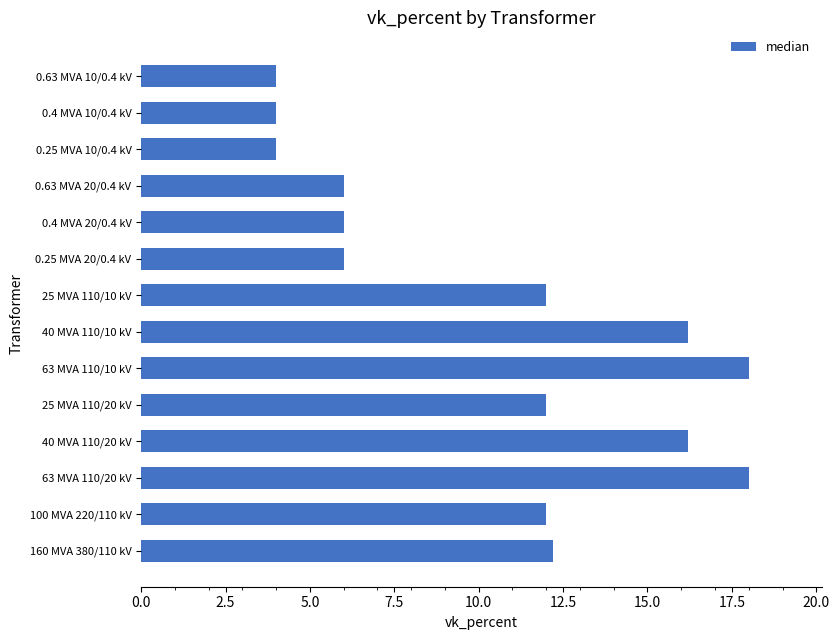

Which has a higher value, 100 MVA 220/110 kV or 0.25 MVA 10/0.4 kV?

100 MVA 220/110 kV